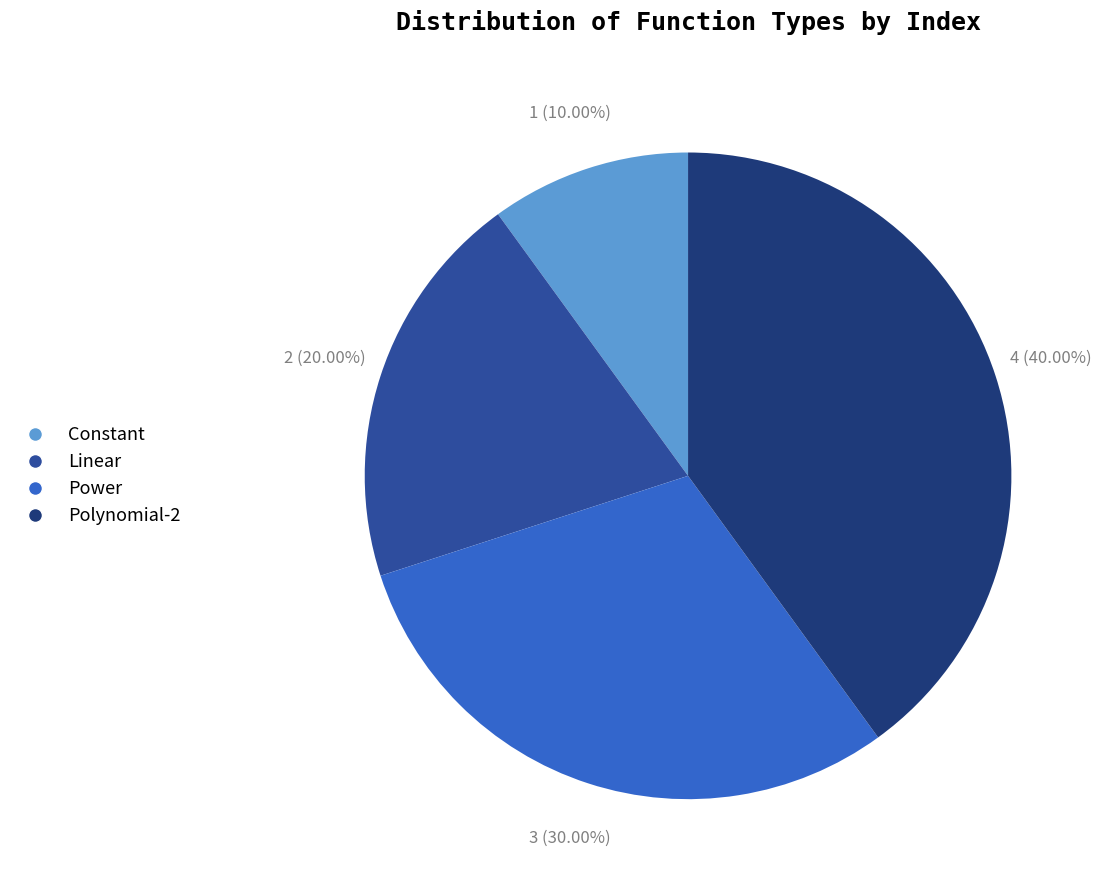

Is there any slice that represents more than half of the pie?

No